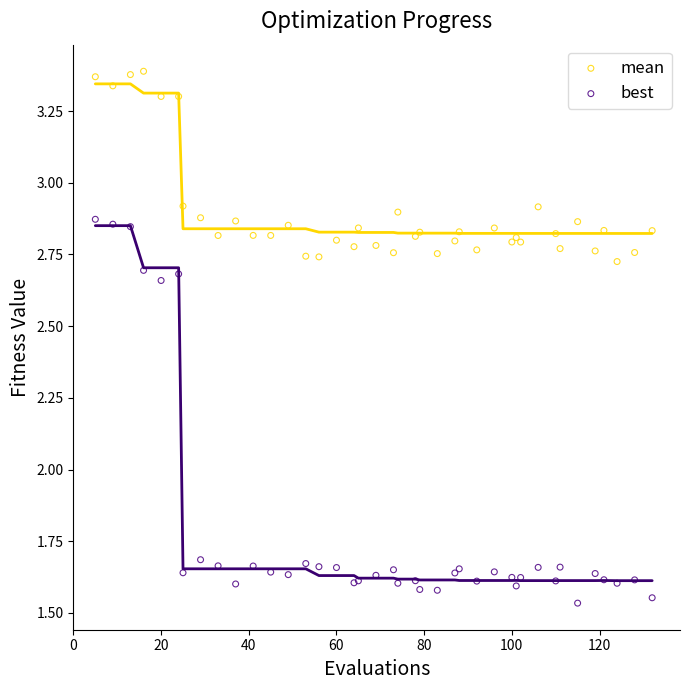

Which series contains the highest Y value?

mean